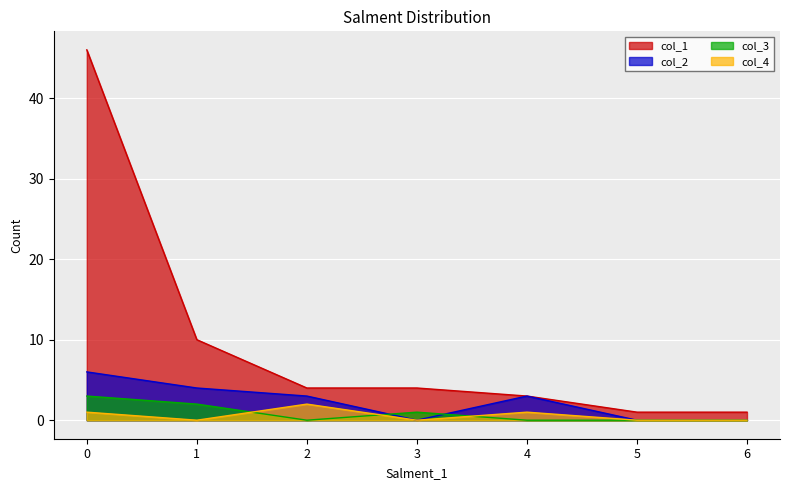

The col_2 series shows 3 at 2. True or false?

True